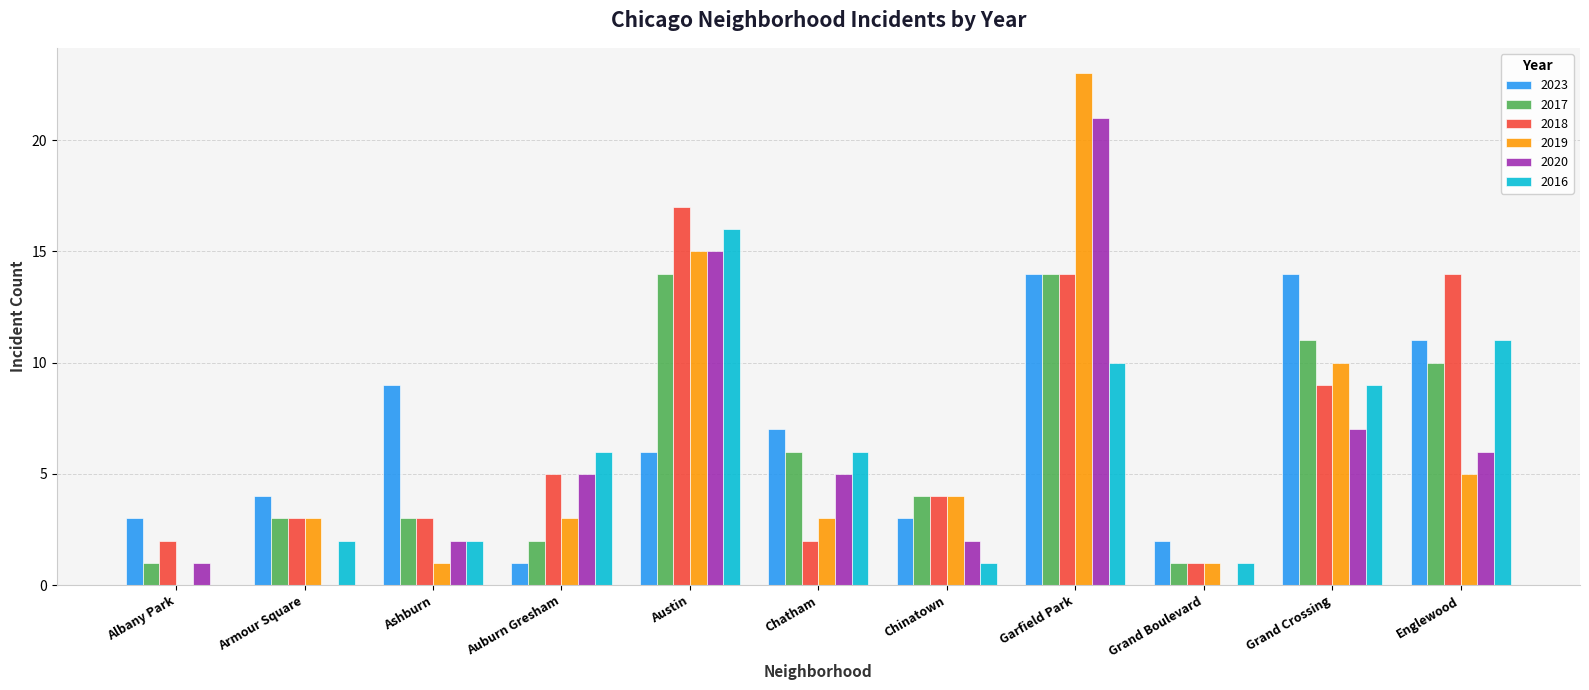

Between Grand Boulevard and Grand Crossing, which series saw the biggest shift?

2023